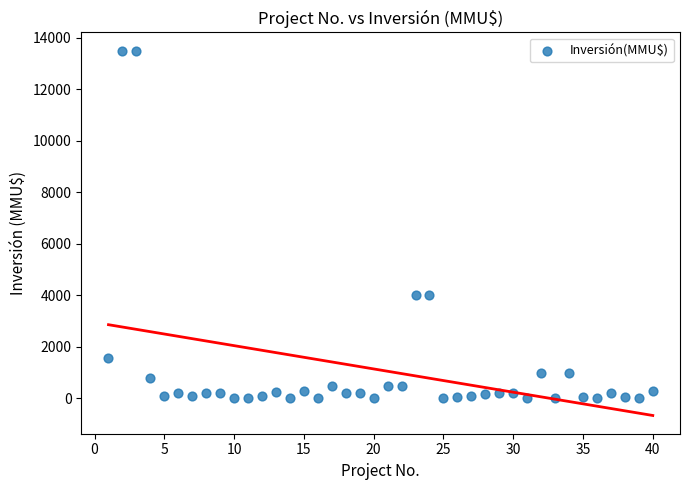

What is the range of Y values (max minus min)?

13500